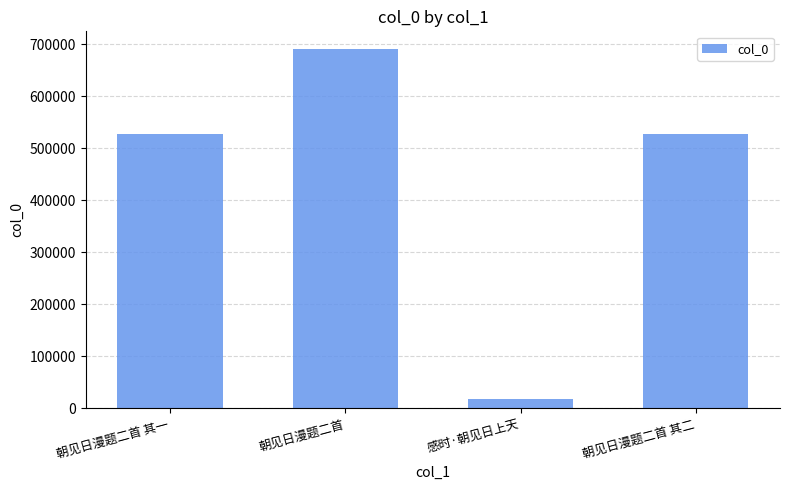

Does the chart contain any negative values?

No